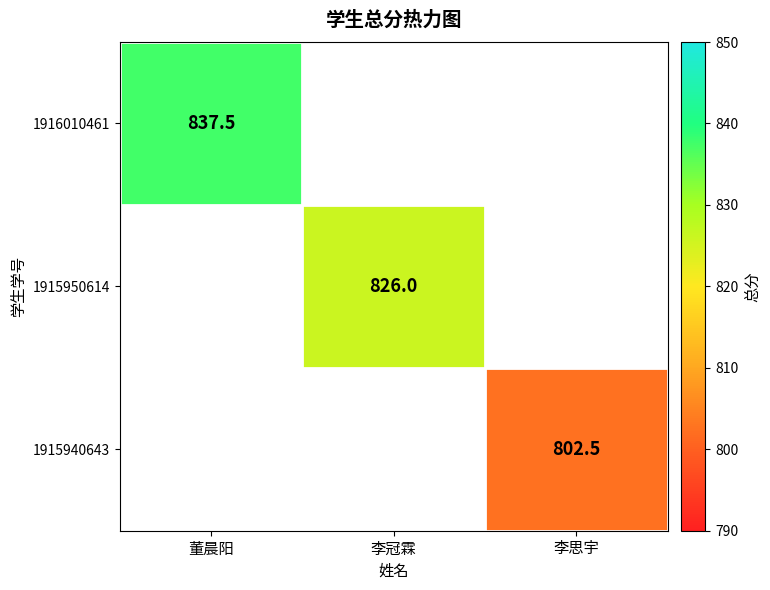

At which label does 1915950614 reach its minimum?

董晨阳